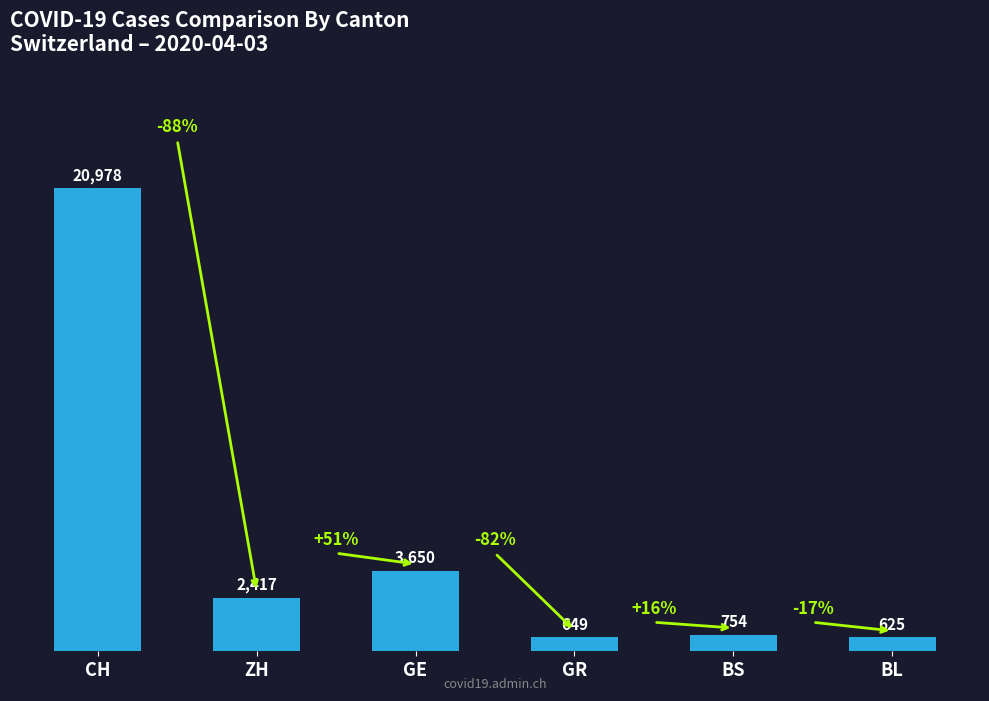

Which category has the lowest value across all series?

BL